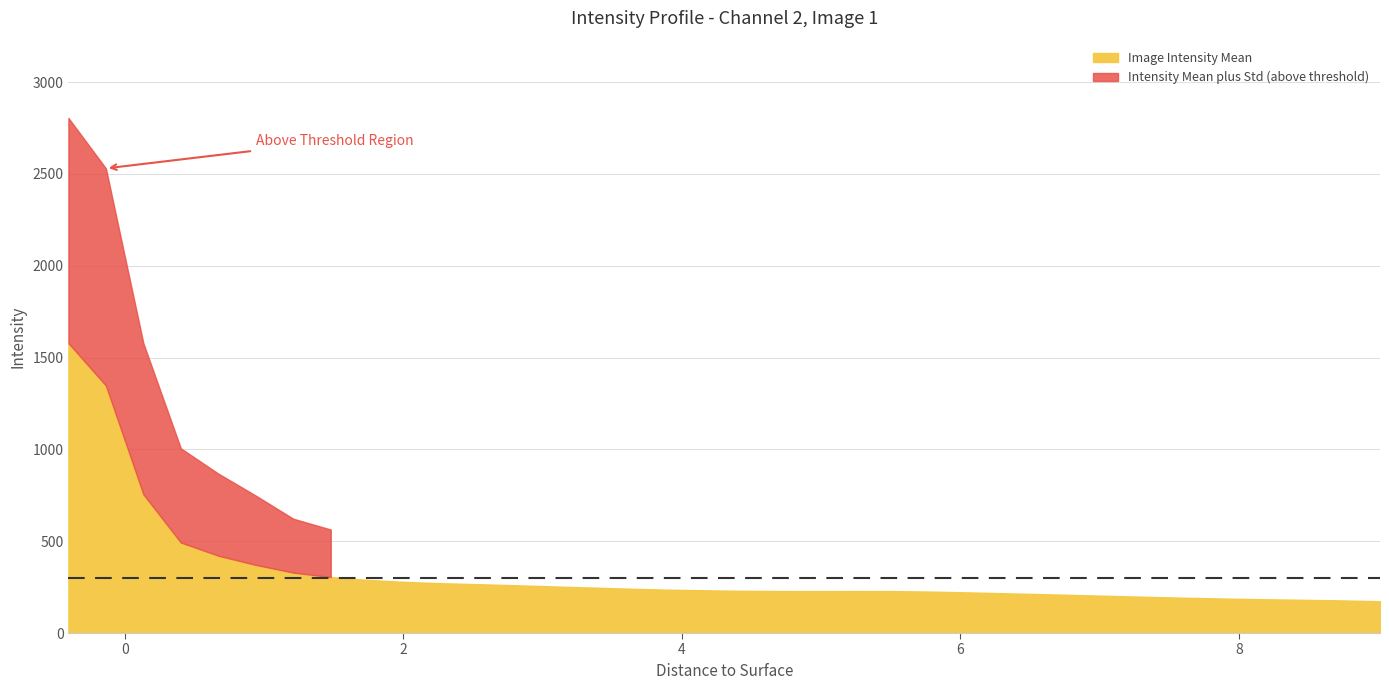

Which series has the largest range (max minus min)?

Intensity Mean plus Std